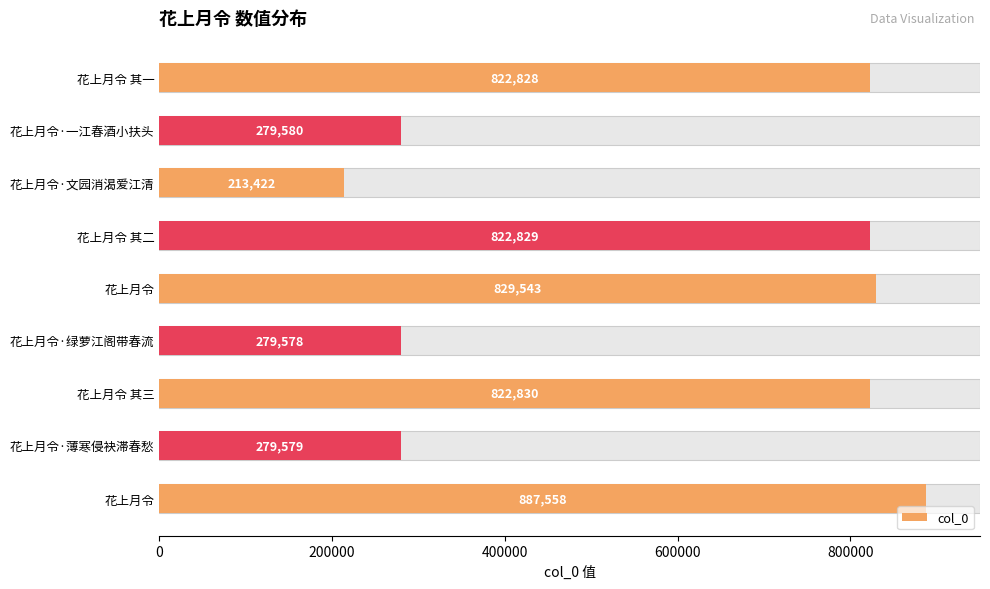

Is it true that the value at 花上月令 其一 is 1131182?

False